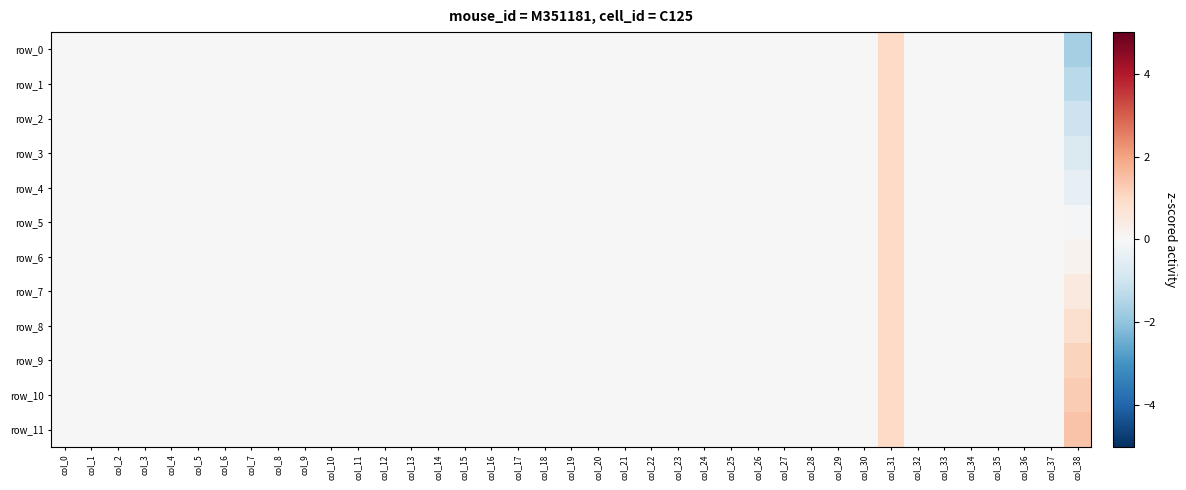

At how many categories does at least one series exceed 0?

2